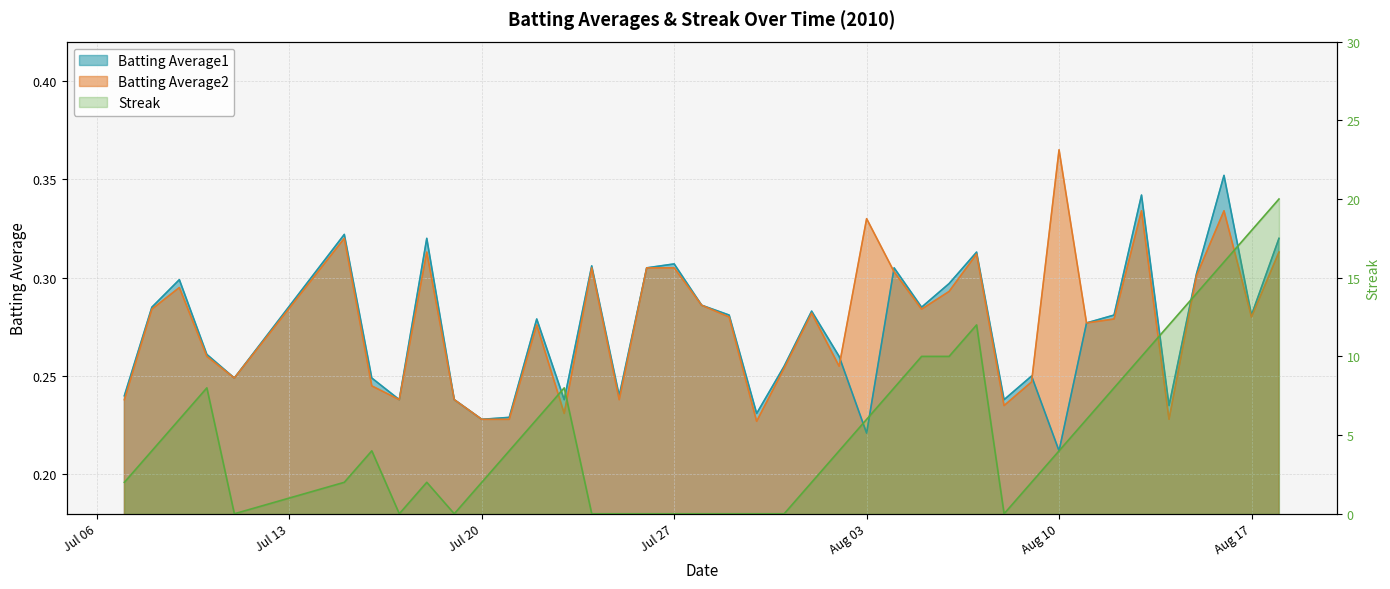

The value of Batting Average2 at 2010-07-08 is 0.1. True or false?

False